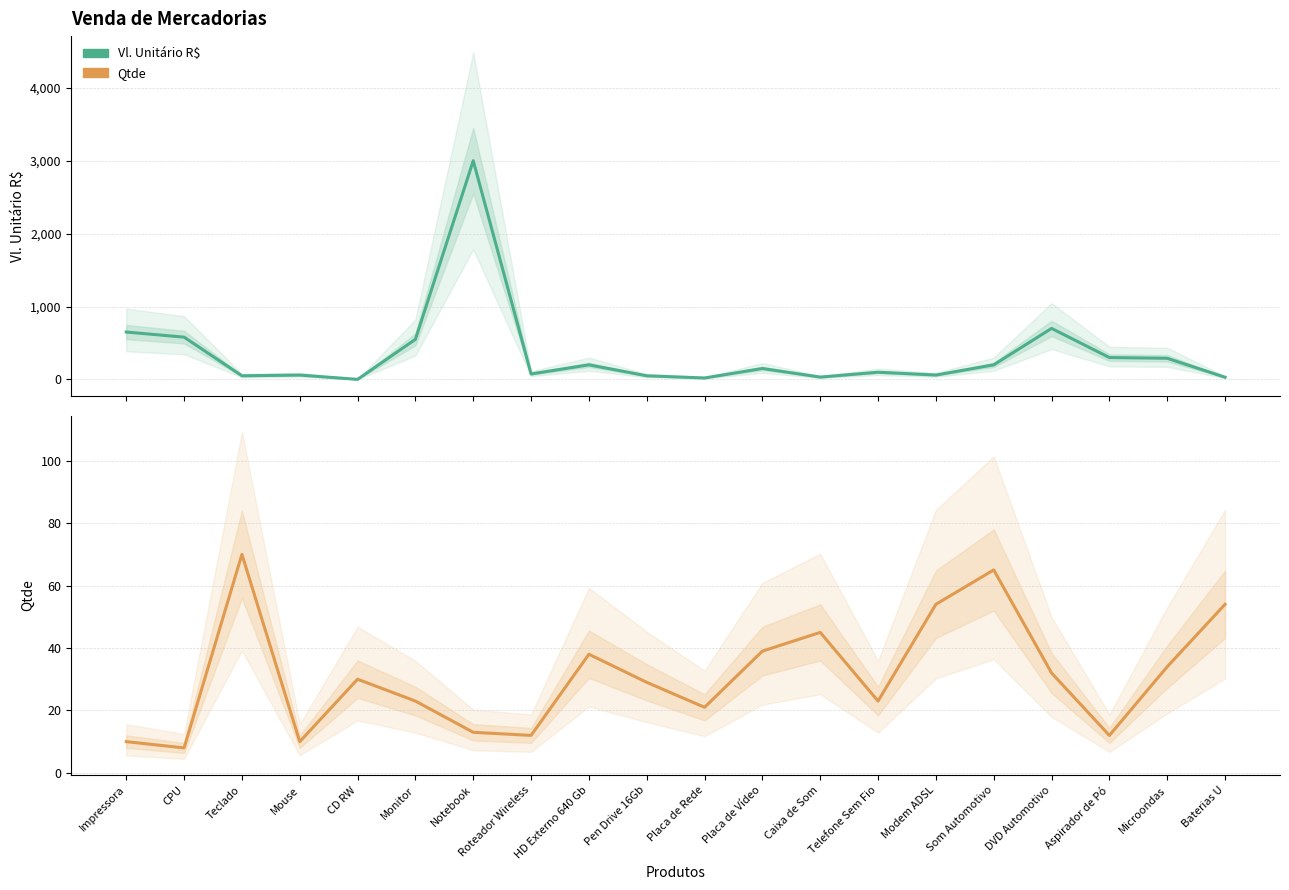

What is the spread (max minus min) of values at Roteador Wireless?

63.0